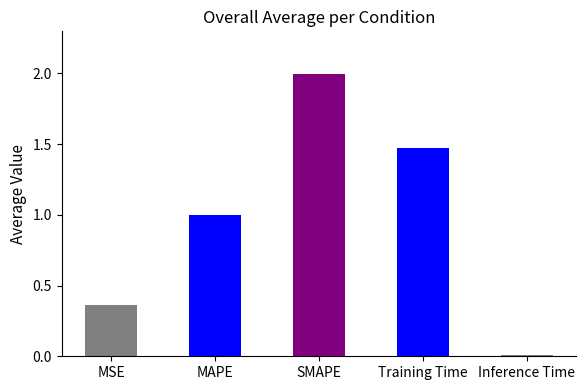

What is the label of the 5th bar from the left?

Inference Time